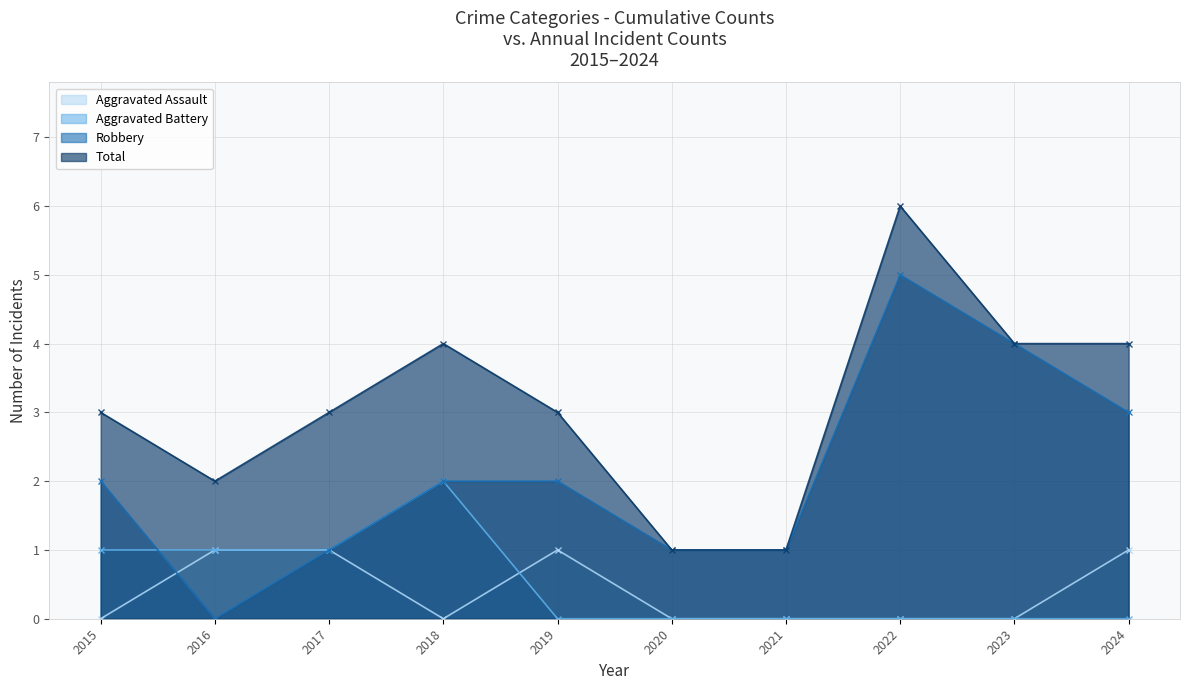

Is it true that Robbery equals -2 at 2016?

False